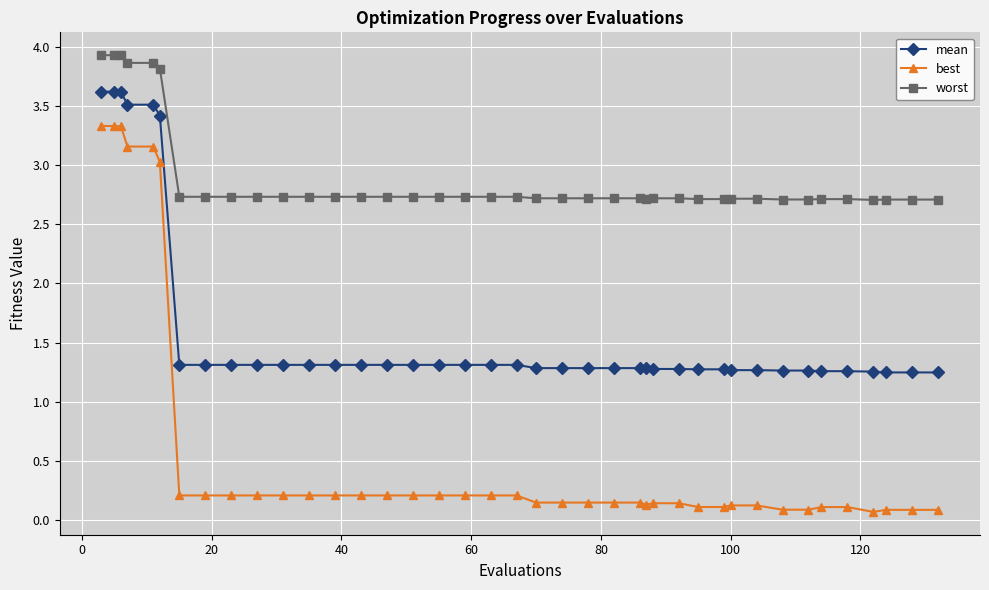

True or false: mean and worst cross at least once.

False